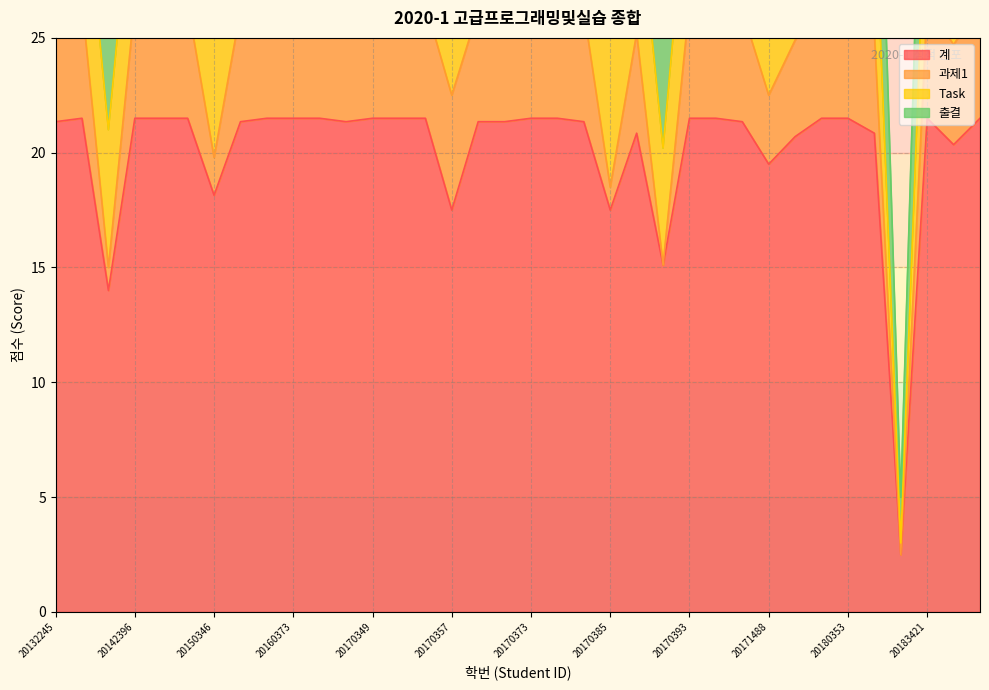

What is the greatest value displayed?

21.5